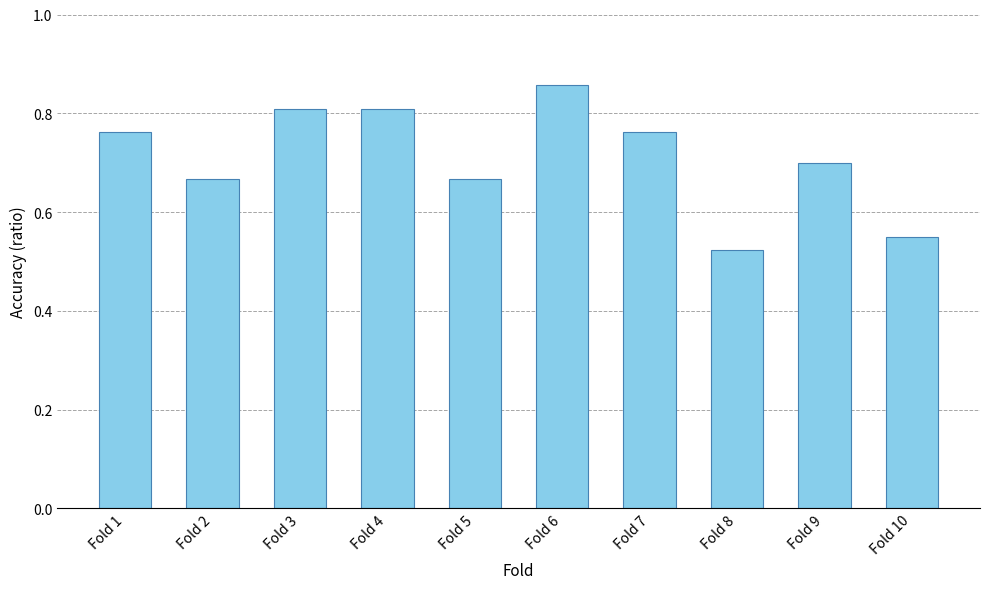

Are the bars horizontal?

No